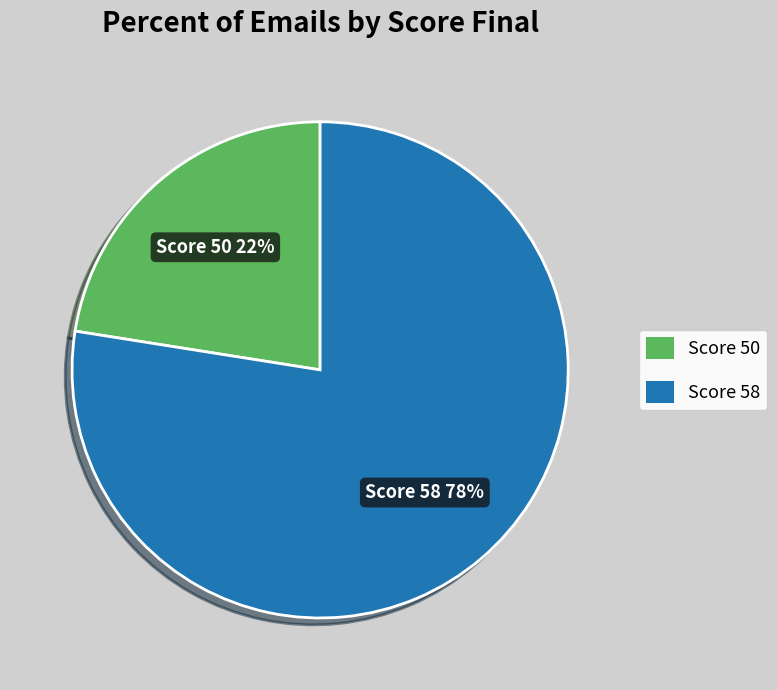

To the nearest percent, what is the average slice percentage?

50%